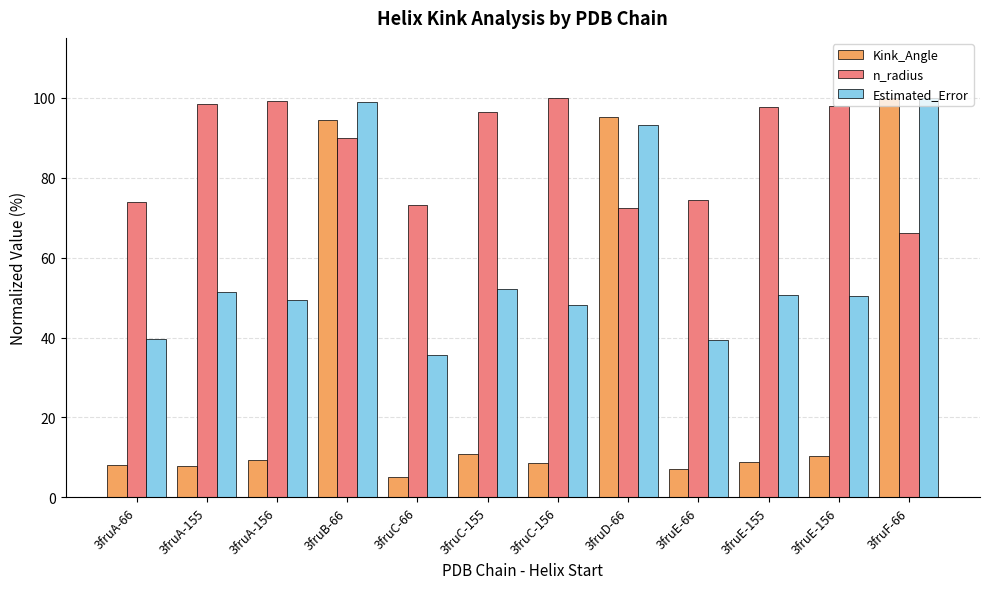

What position from the left is 3fruA-66?

1